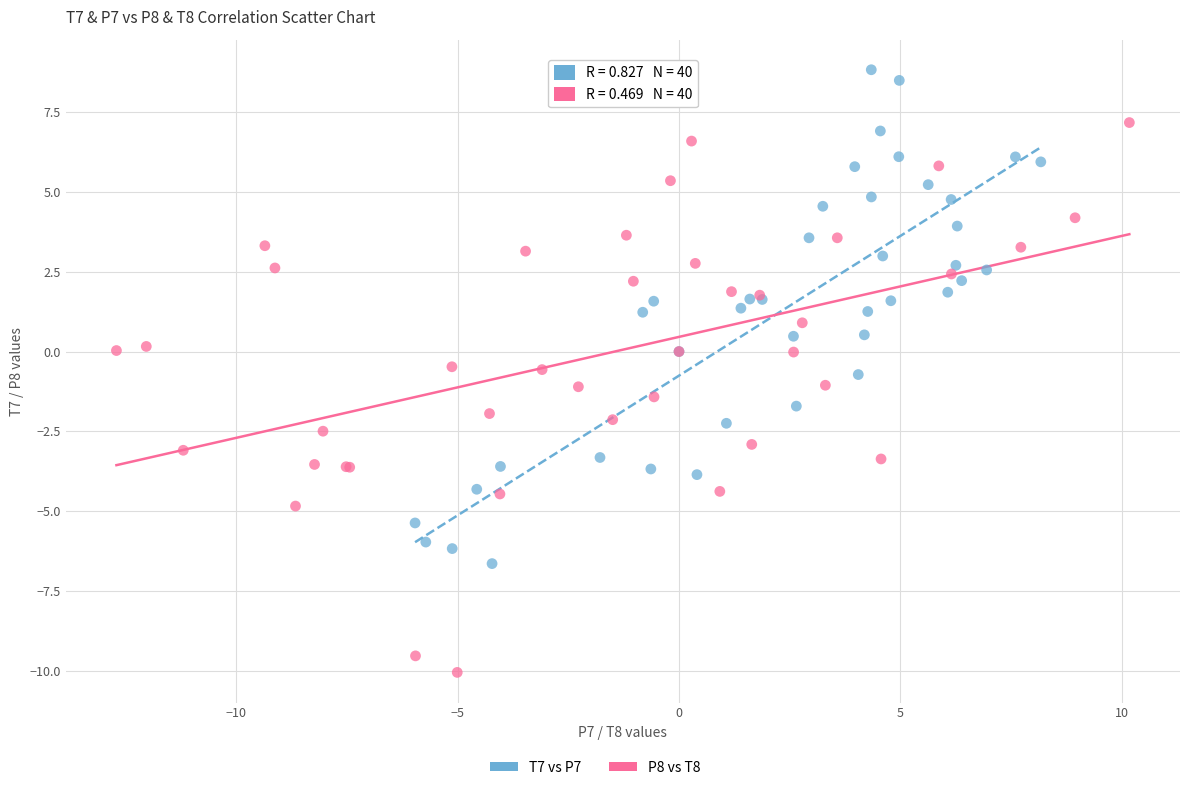

Which series contains the highest Y value?

T7 vs P7